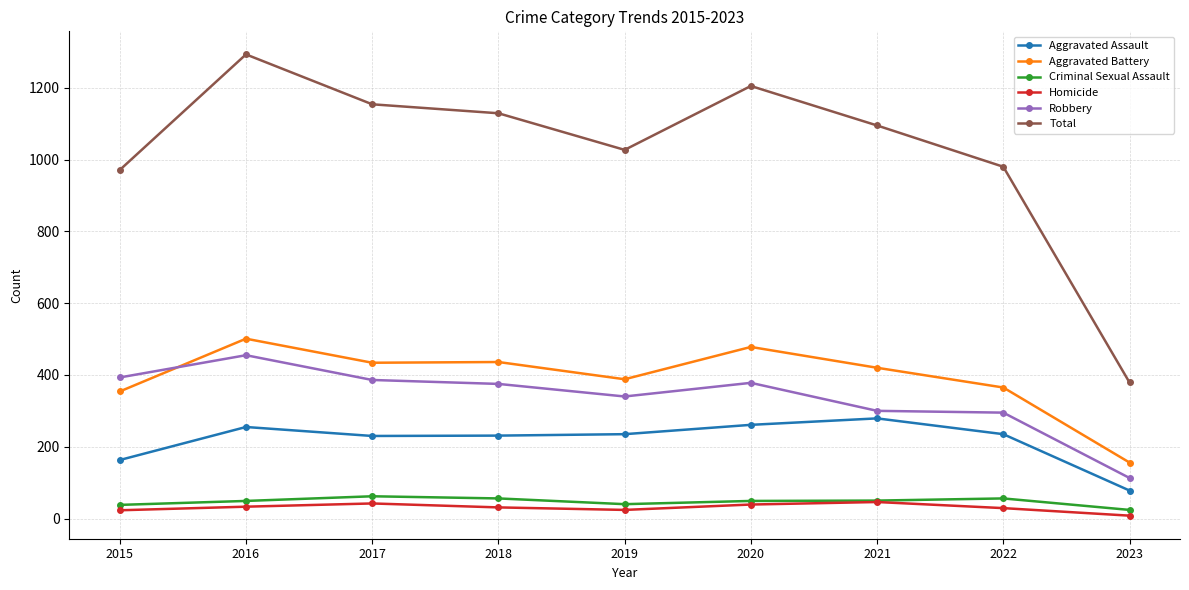

Which category has the highest value across all series?

2016